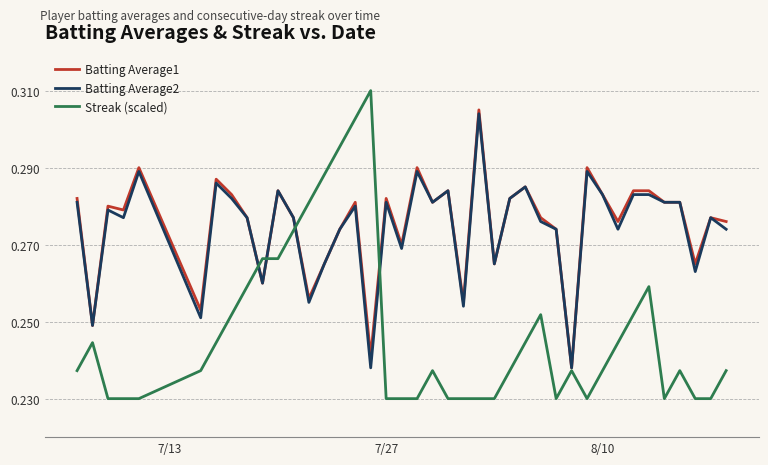

True or false: Batting Average2 and Streak (scaled) intersect in this chart.

True